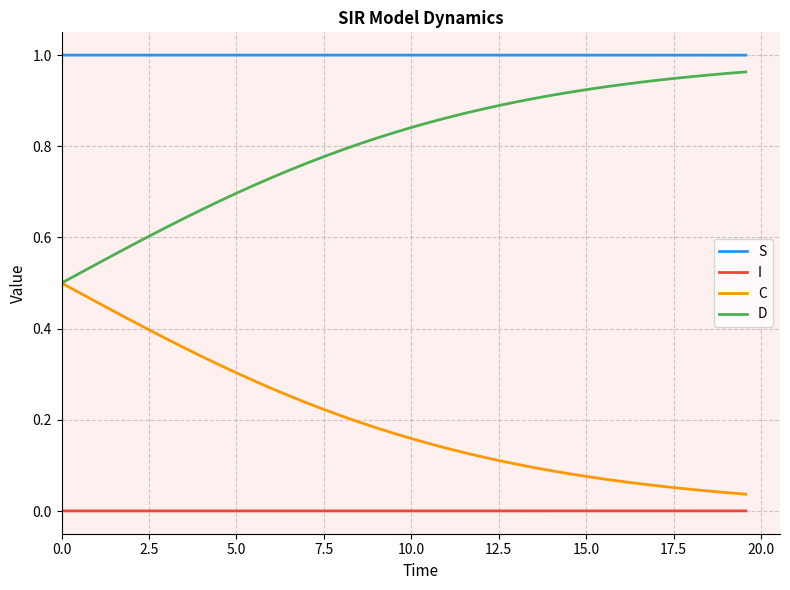

True or false: I and C cross at least once.

False